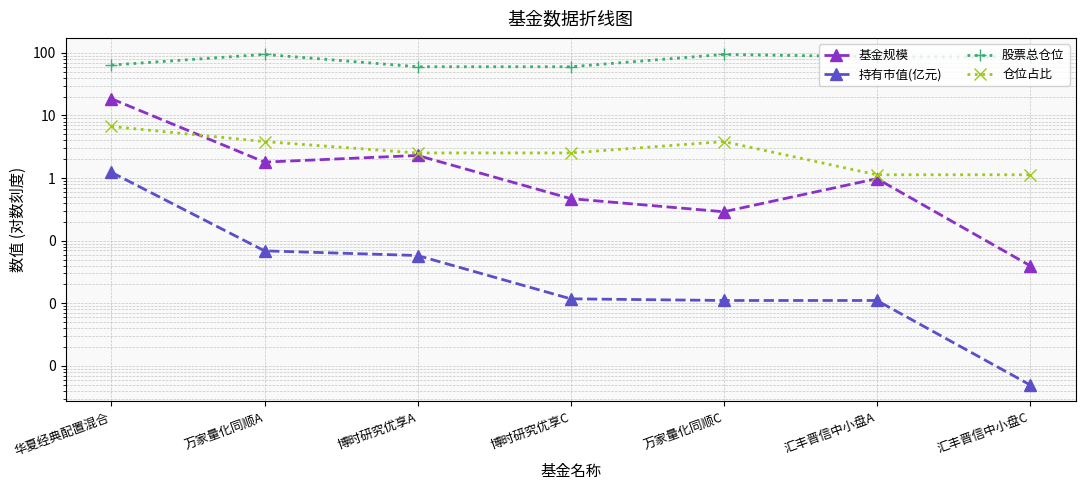

What is the difference between the second highest and minimum values in the 仓位占比 series?

2.7